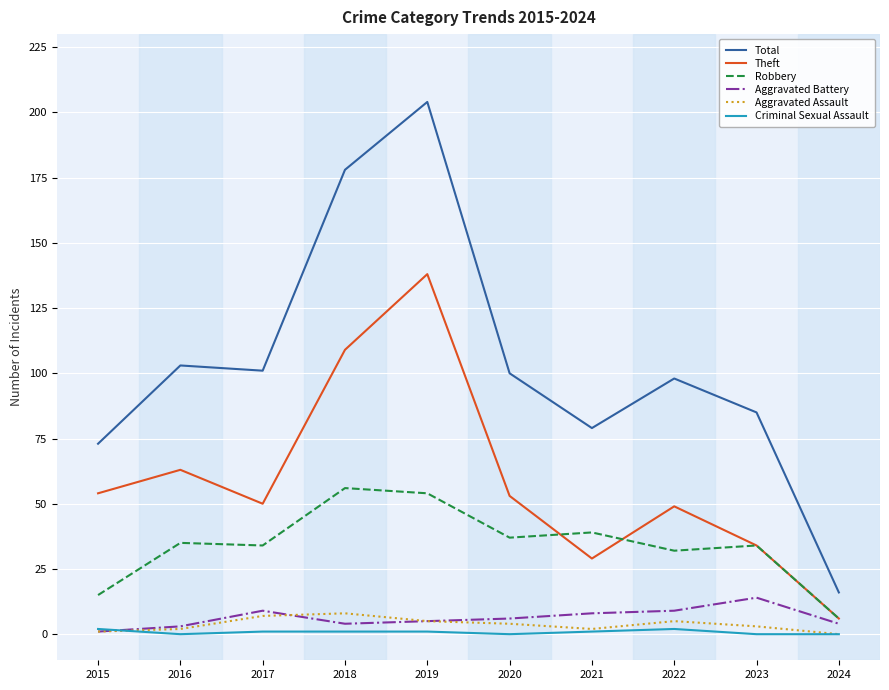

True or false: Aggravated Battery and Theft intersect in this chart.

False